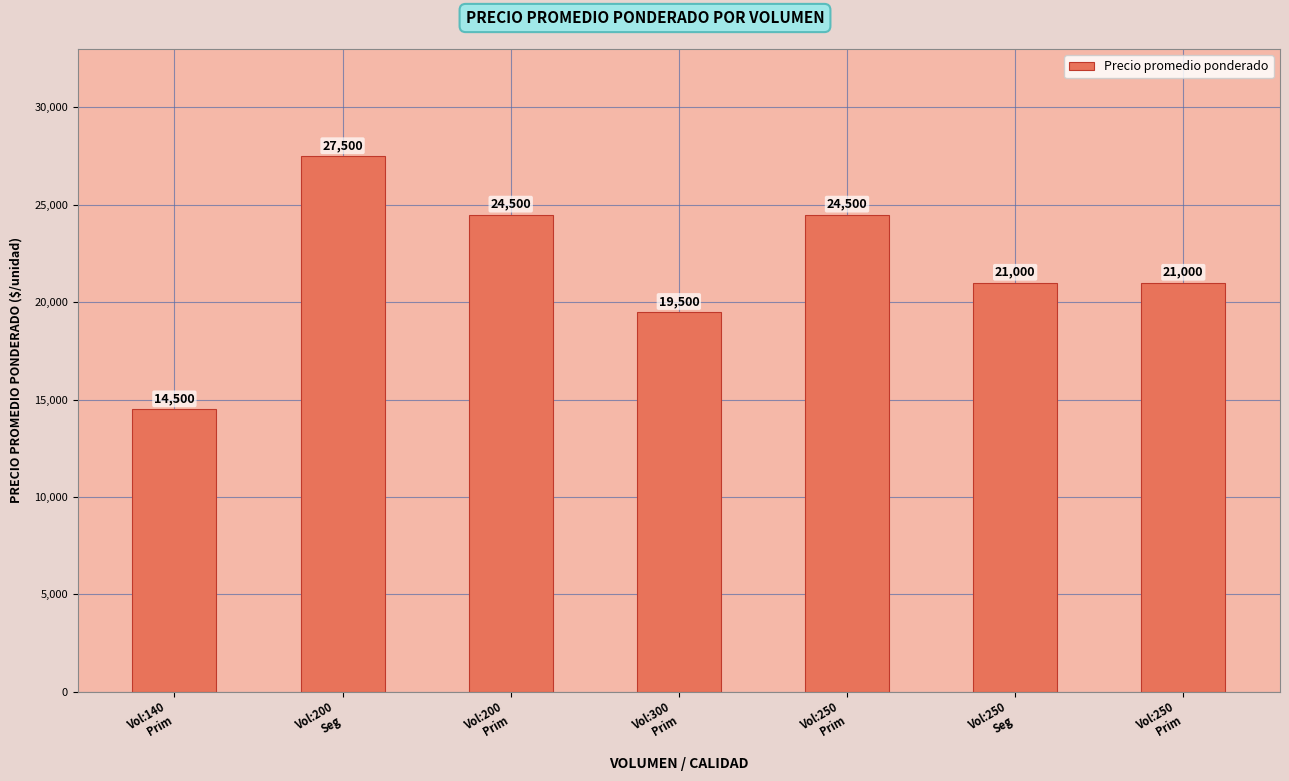

How many bars are there in total?

7